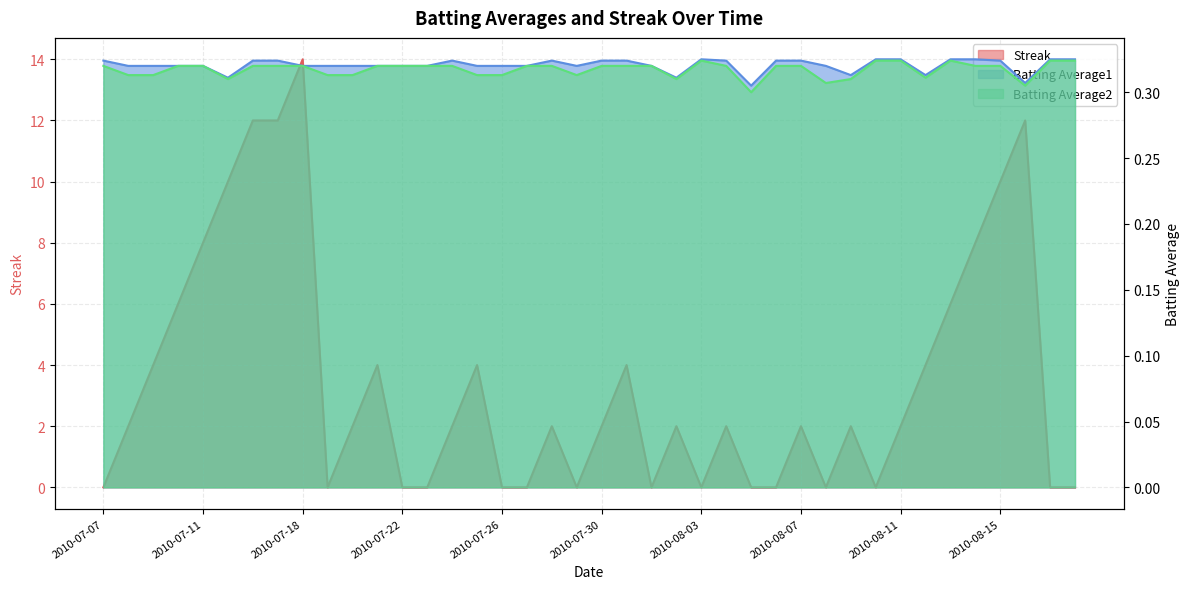

At how many categories does at least one series exceed 9?

6